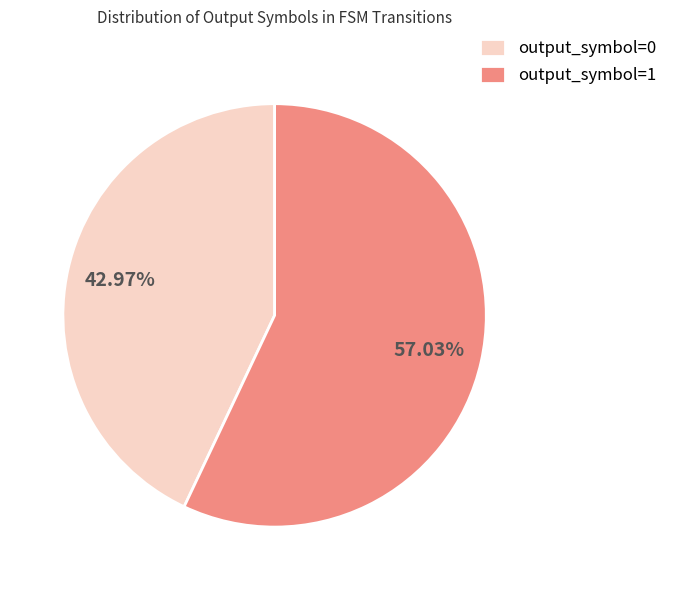

Is it true that output_symbol=0 is 55% of the pie?

False